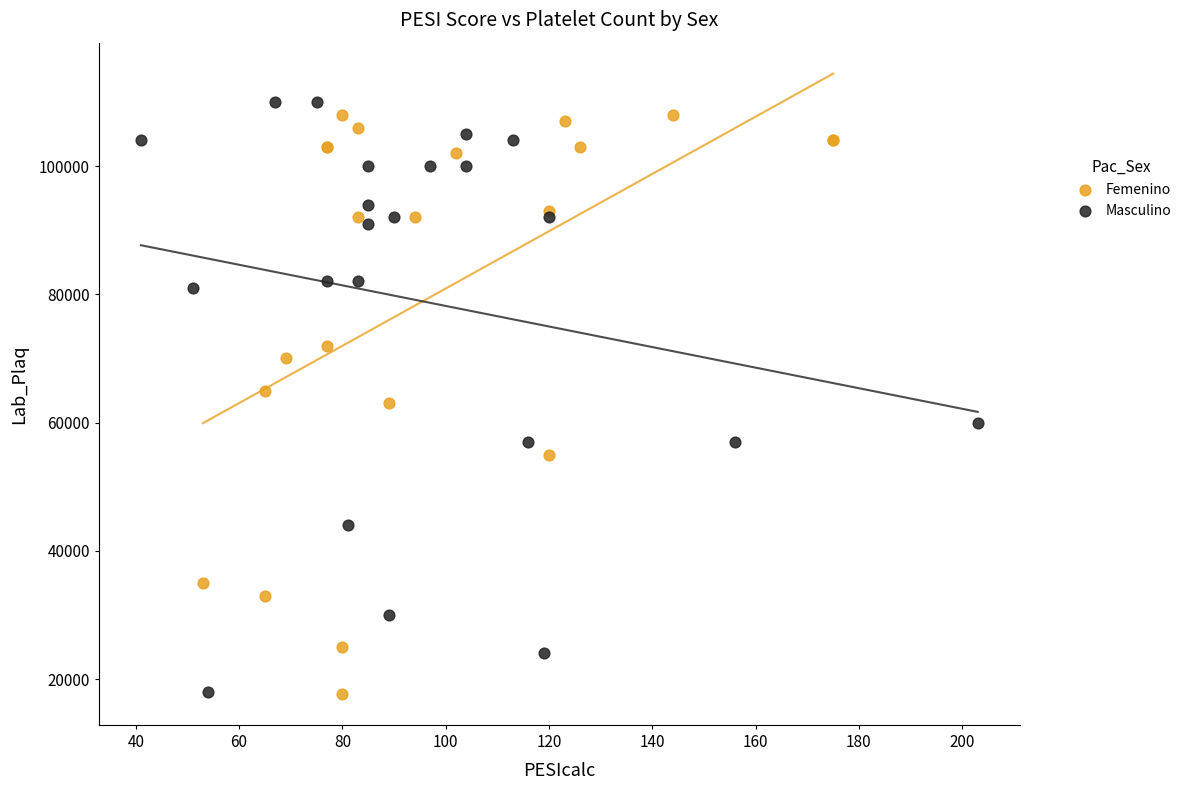

Which series has the widest spread of Y values?

Masculino